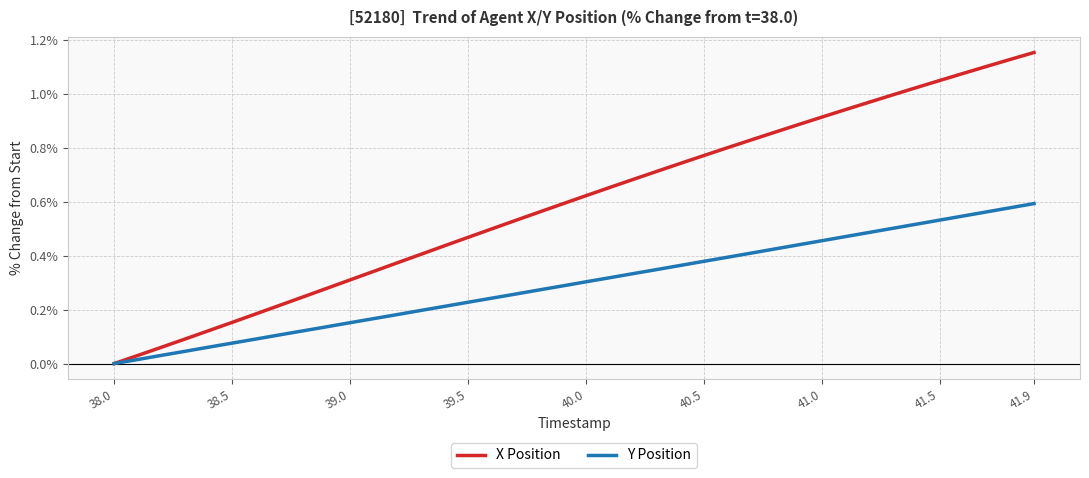

Rank the series by their average value, from lowest to highest.

Y Position, X Position